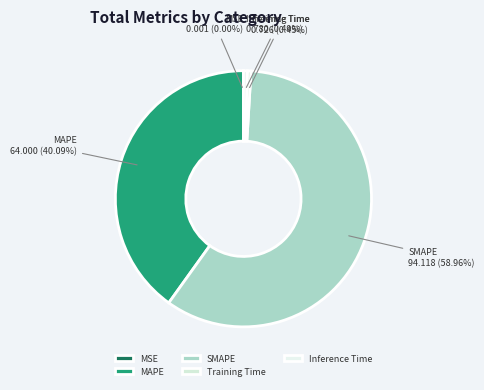

To the nearest percent, what is the difference between the largest and smallest slice percentages?

59%